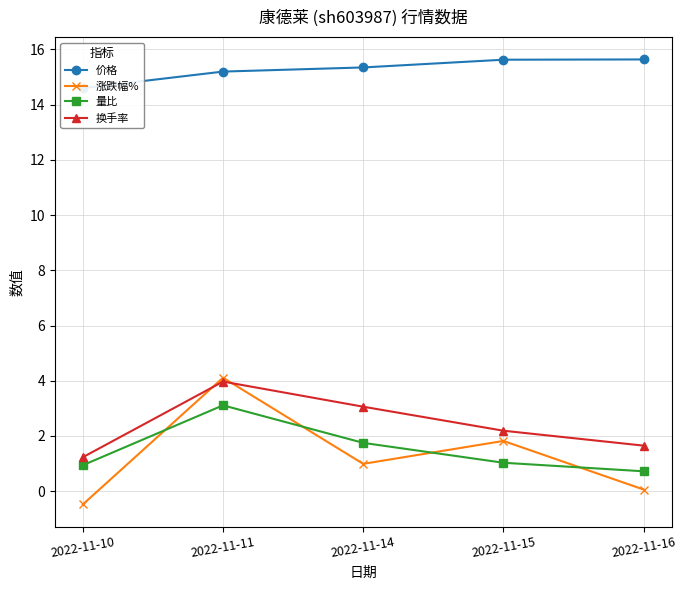

How many lines are shown in the chart?

4